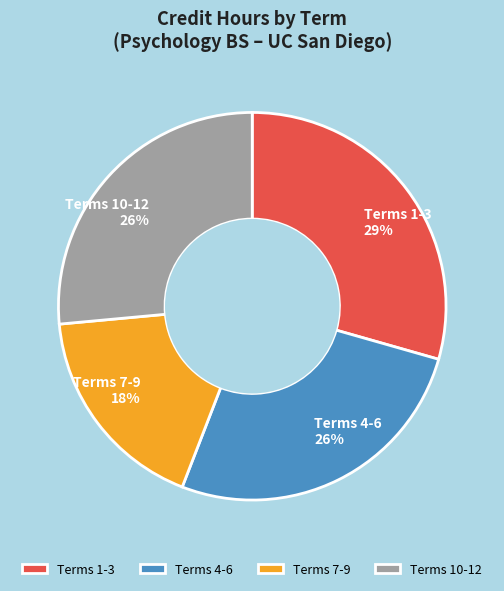

Do Terms 4-6 26% and Terms 10-12 26% together represent more than half of the pie?

Yes